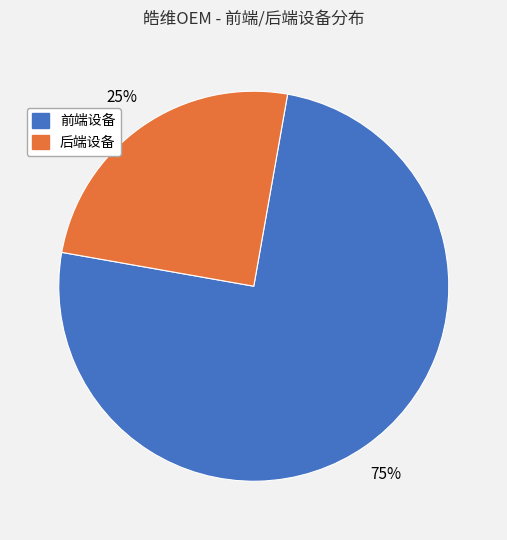

Between 前端设备 and 后端设备, which is larger?

前端设备